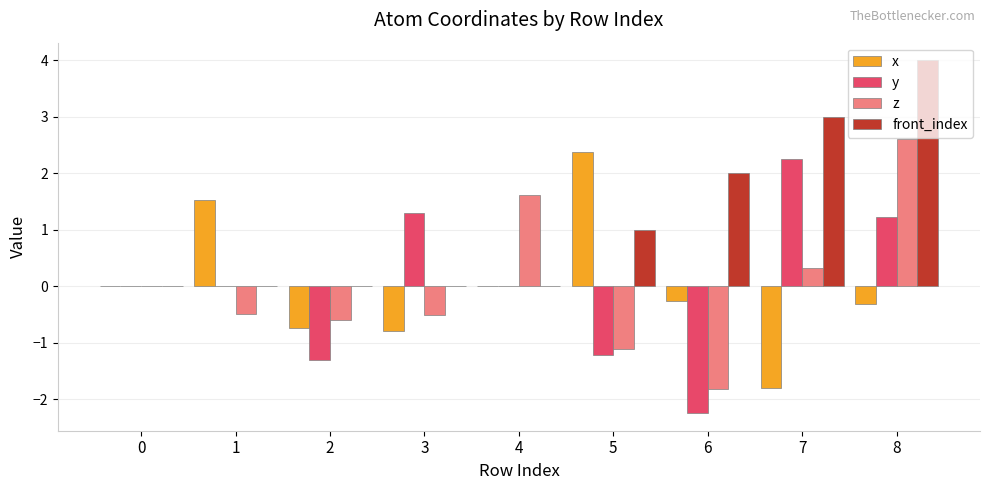

Read the front_index value at 6.

2.0